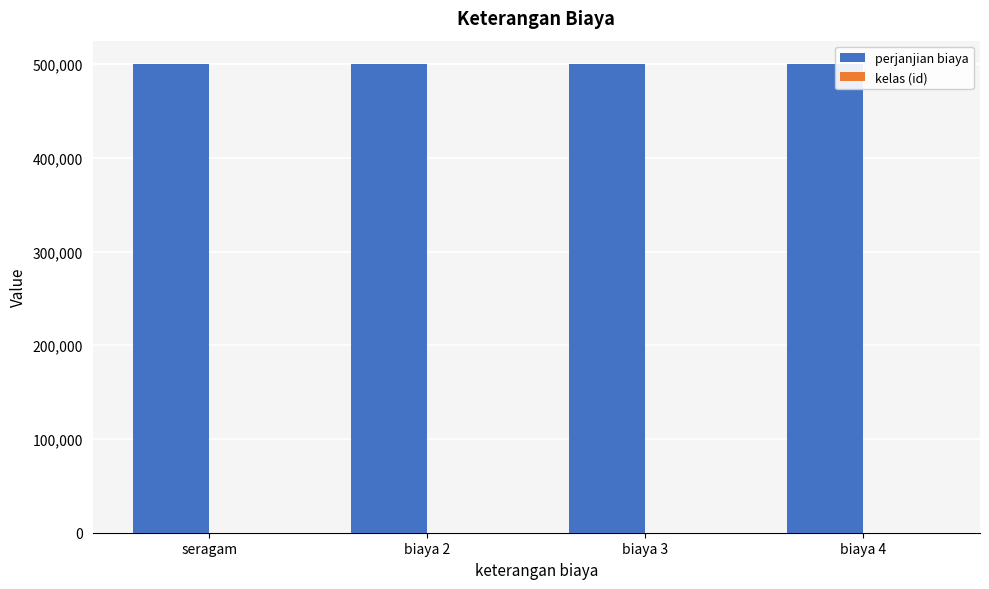

What is the maximum value shown in the chart?

500000